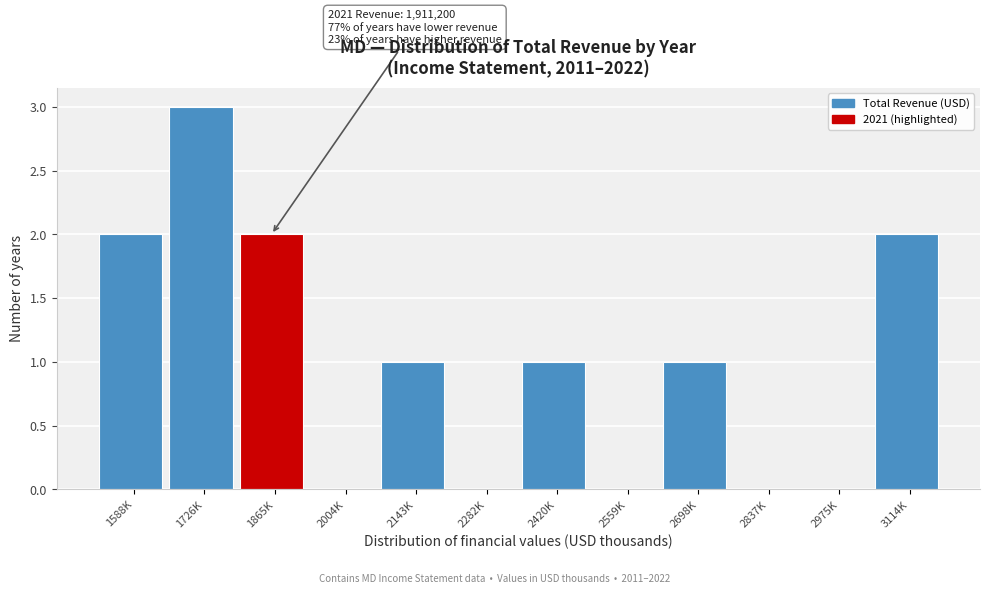

Reading left to right, transcribe all the data shown in this chart.

1588K=2	1726K=3	1865K=2	2004K=0	2143K=1	2282K=0	2420K=1	2559K=0	2698K=1	2837K=0	2975K=0	3114K=2